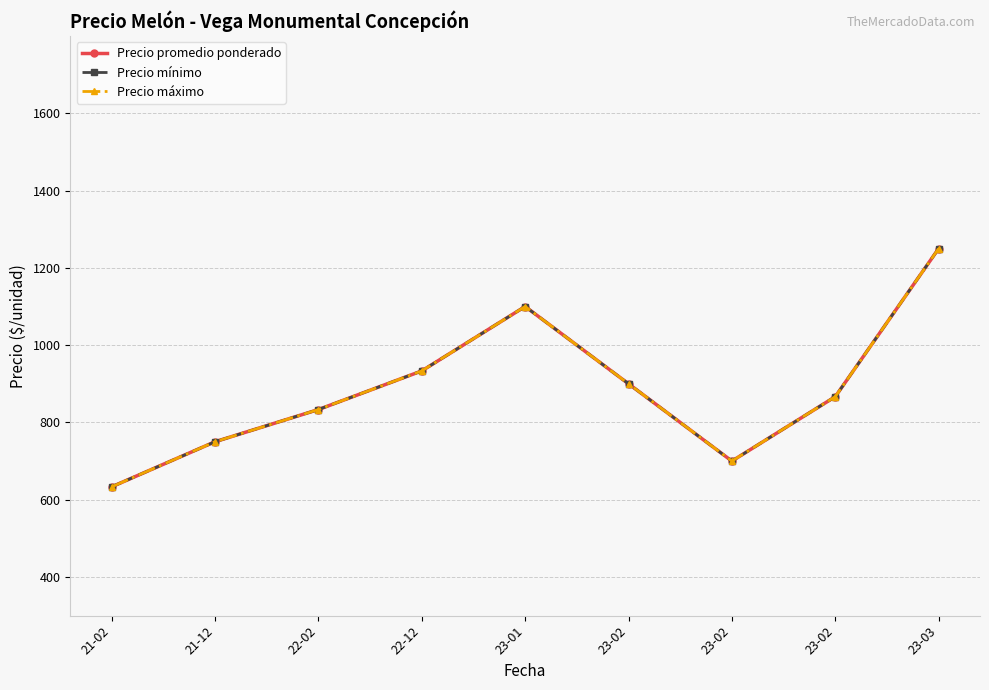

What is the label of the 6th point from the right?

22-12